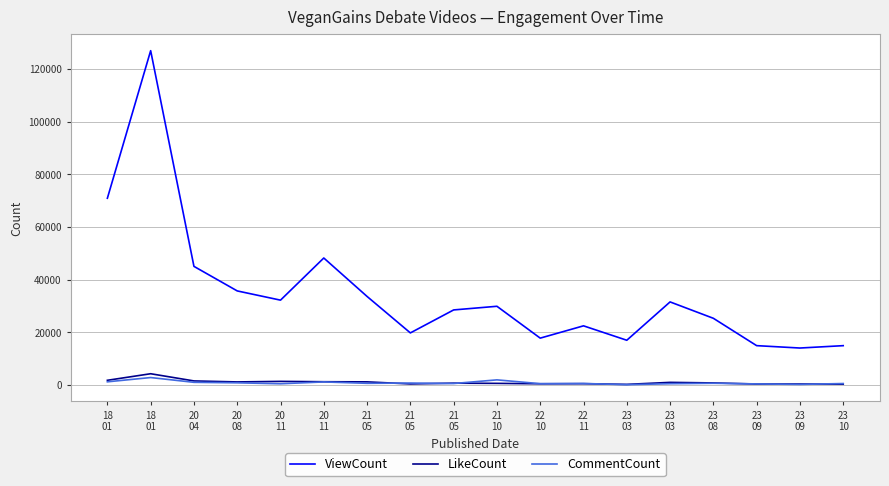

Where is the first local minimum for ViewCount?

20
11